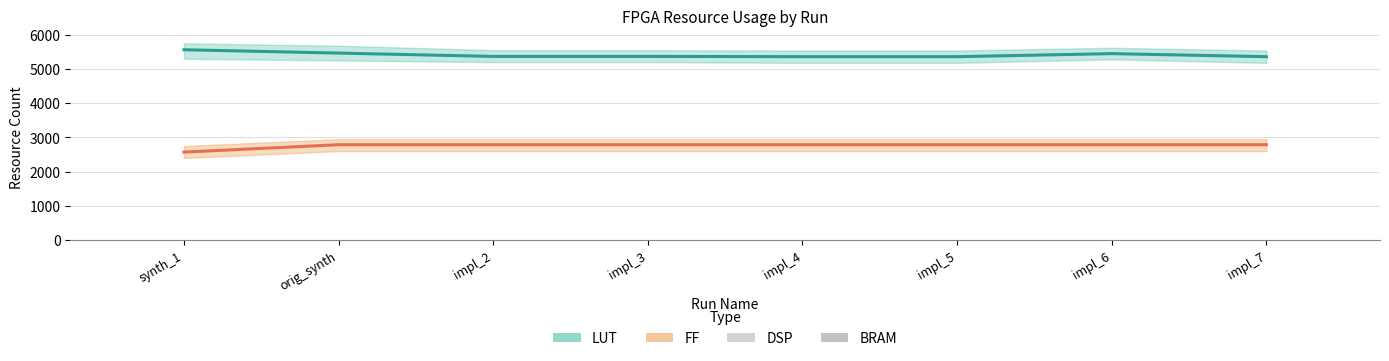

How many data points in LUT are above 5368?

3